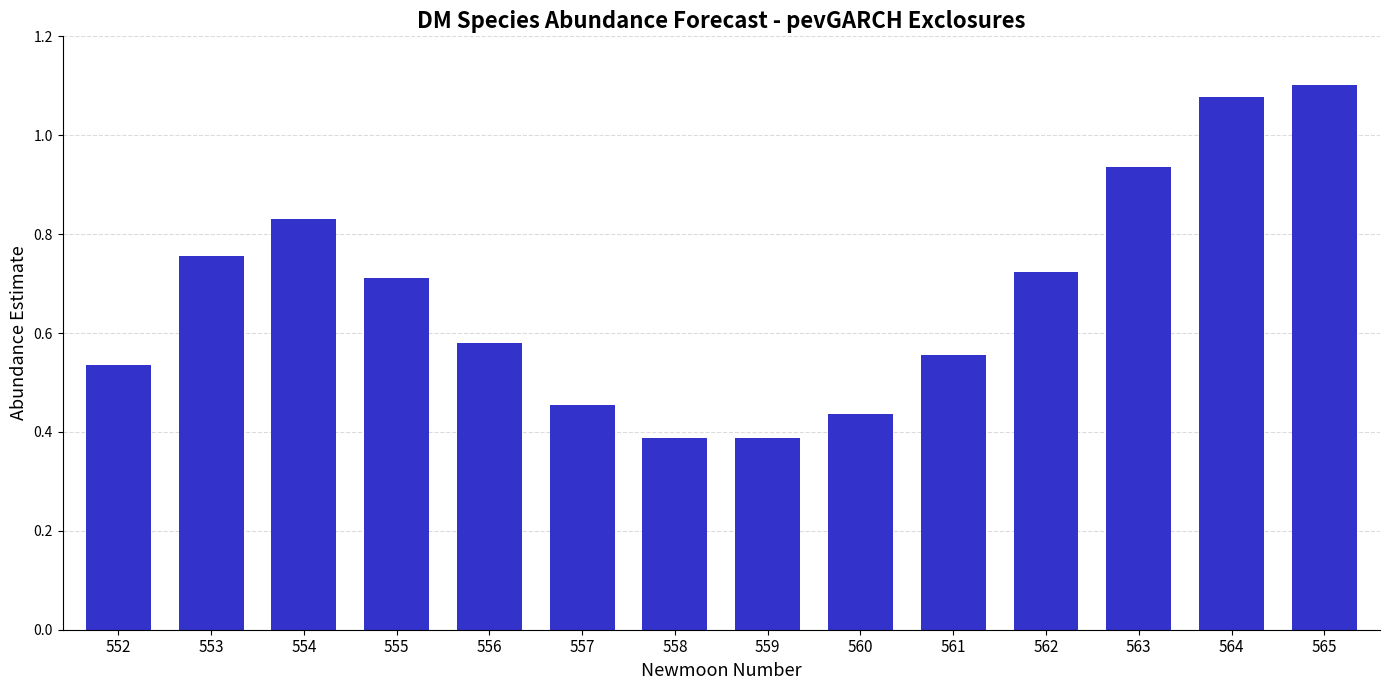

True or false: the data shows 0.7 at 555.

True